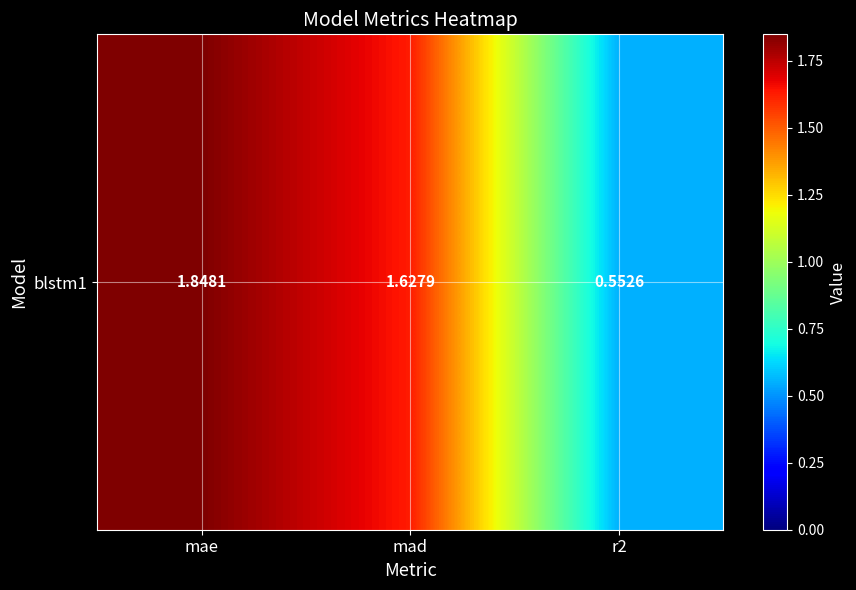

At which label is the value closest to 1?

r2